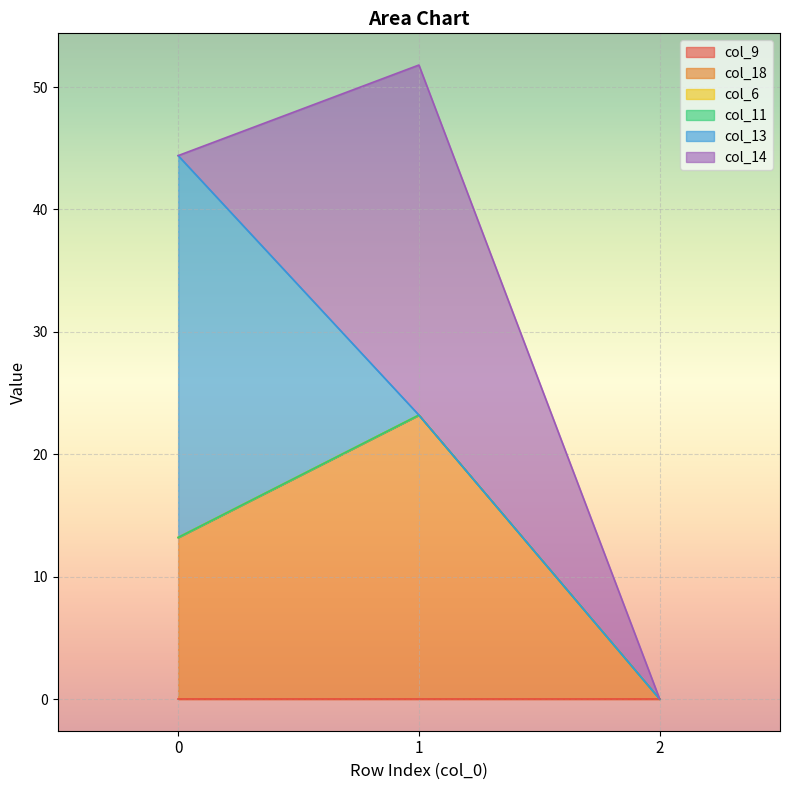

Is the value of col_14 at 2 greater than the value of col_13 at 0?

No